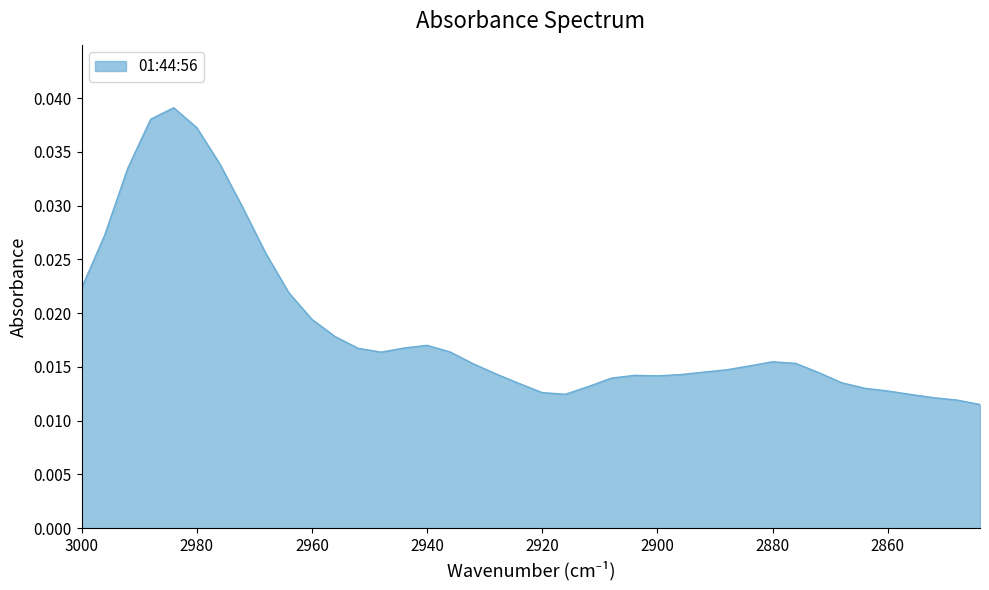

How many interior local valleys (lower than both neighbors) does the data have?

3